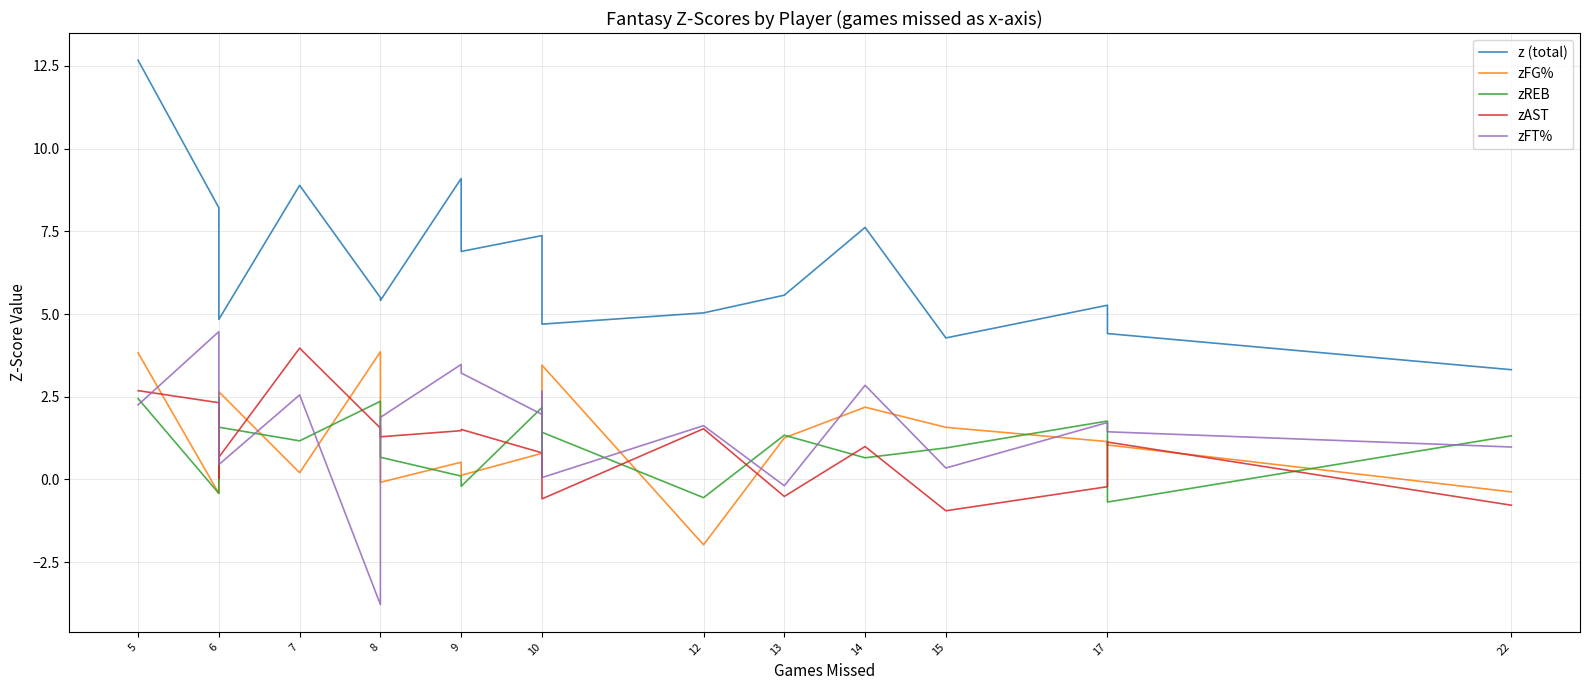

What is the difference between the second highest and minimum values in the z (total) series?

5.8